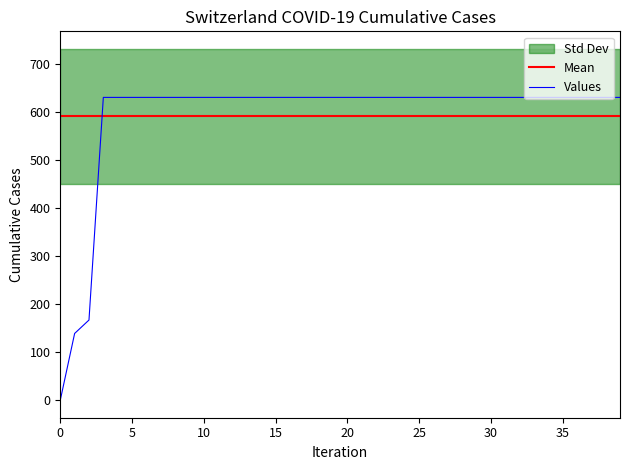

What is the maximum value for Values?

631